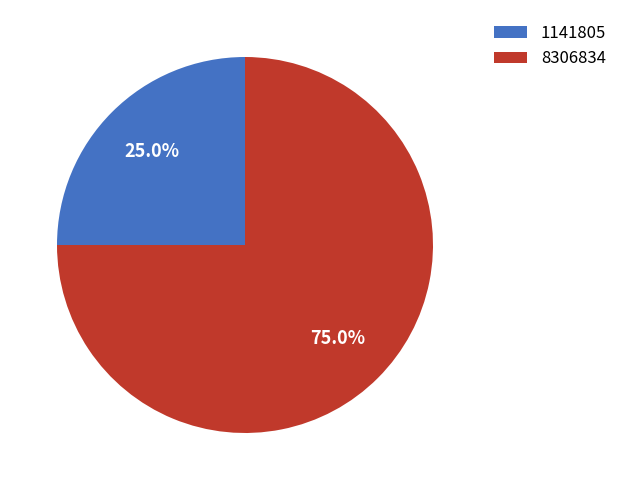

Is it true that 1141805 is 15% of the pie?

False